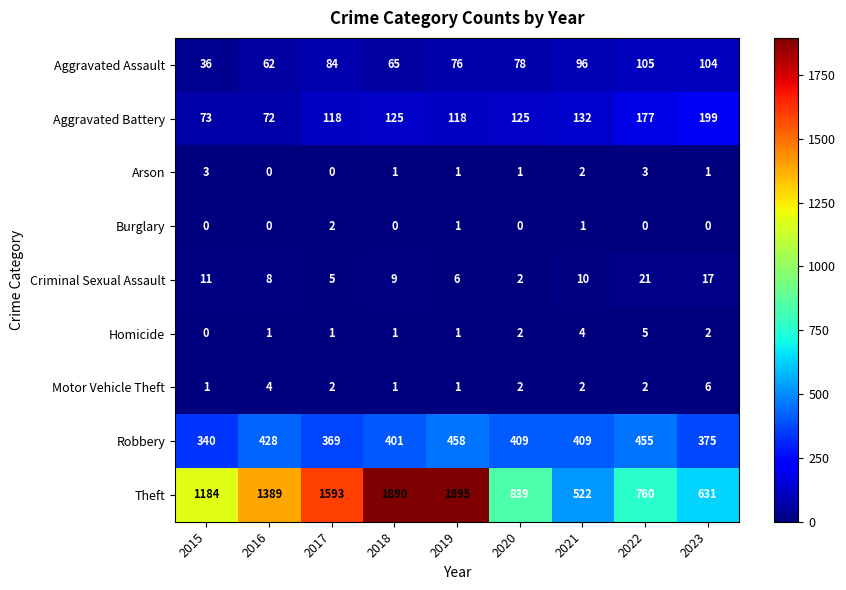

What is the difference between the second highest and second lowest values in the Homicide series?

3